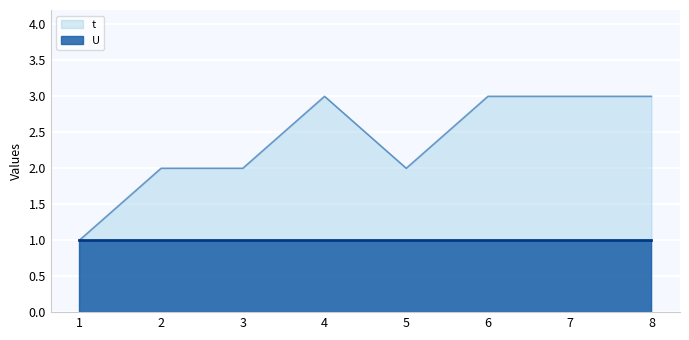

What is the maximum value shown in the chart?

3